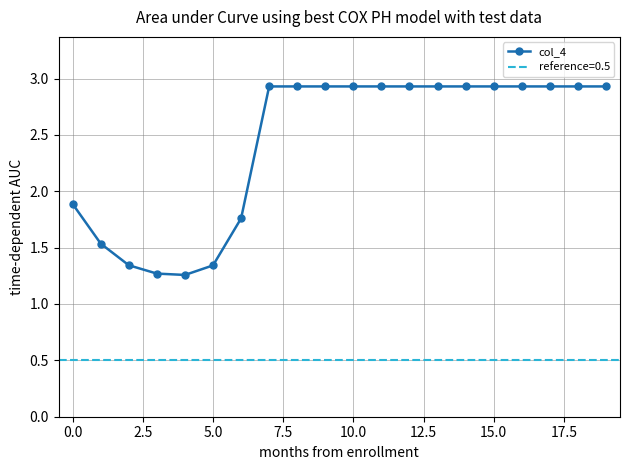

The col_4 series shows 1.2 at 10.0. True or false?

False